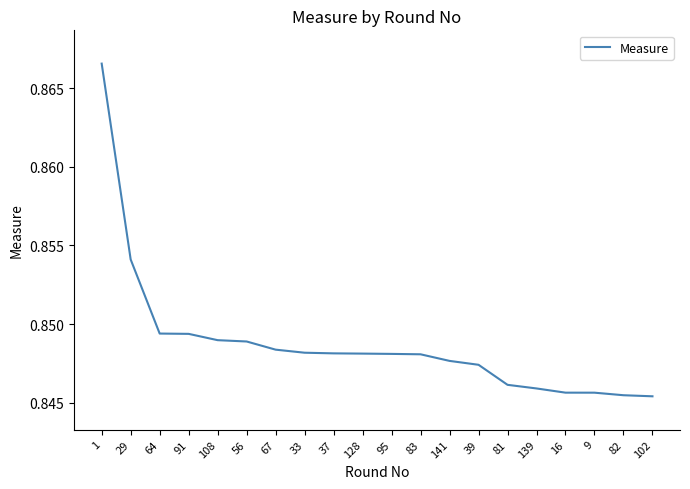

What is the sum of the values at 64 and 83?

1.7